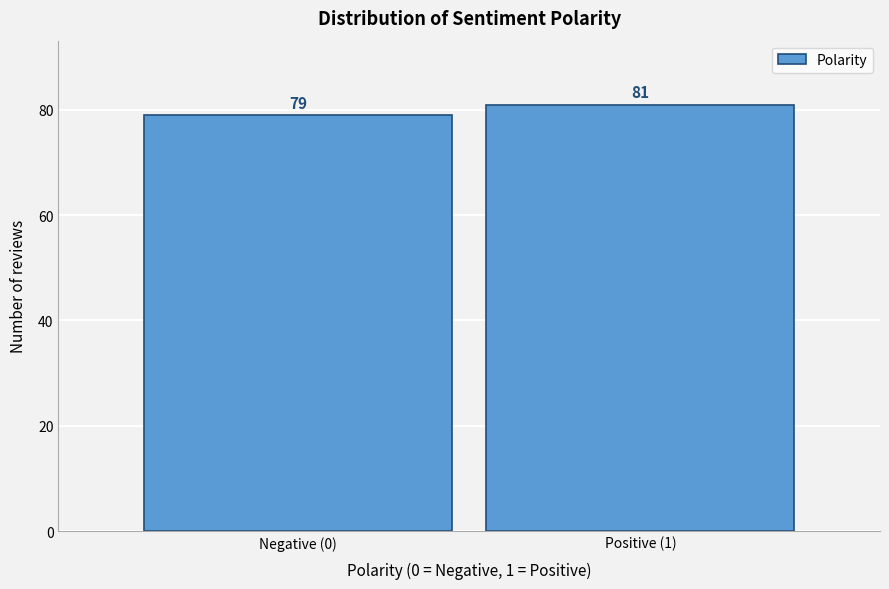

Reading right to left, extract all data points from this chart.

Positive (1)=81	Negative (0)=79